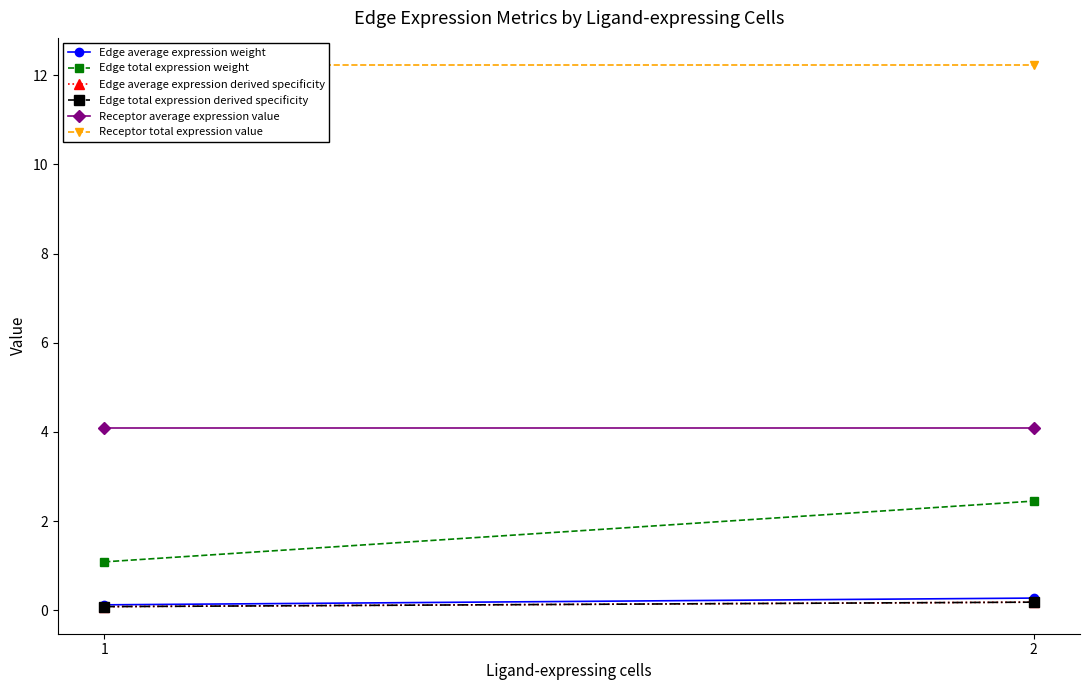

Count the Edge average expression derived specificity values in the range 0 to 1.

2